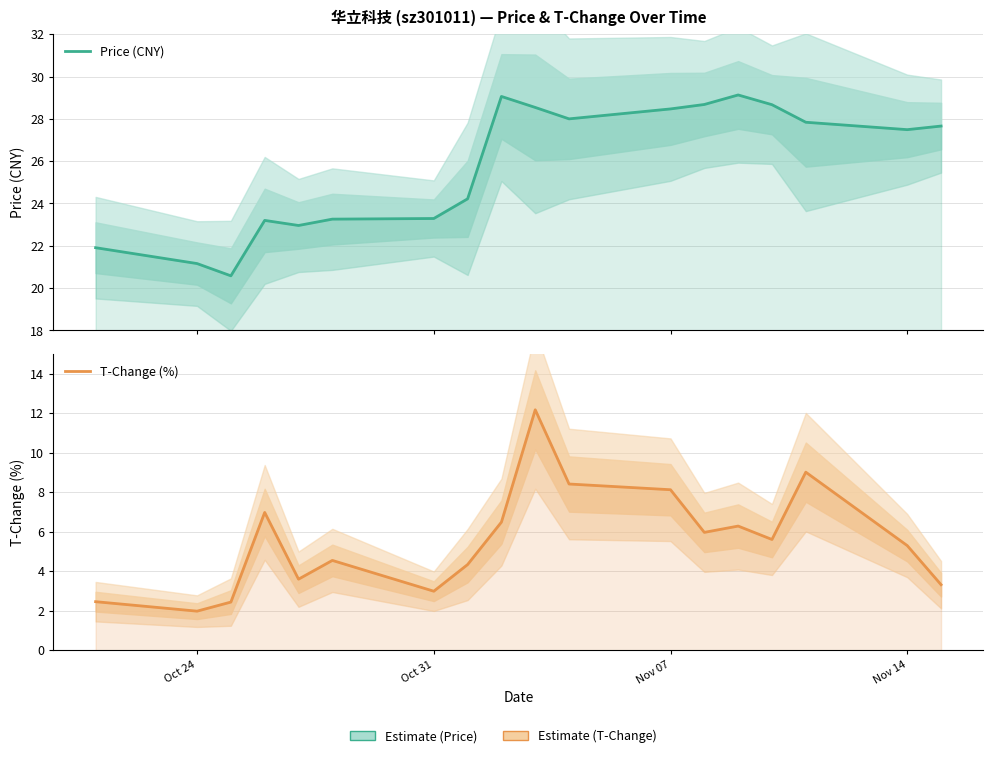

What is the value of the T-Change (%) point at the 1st from the left?

2.5